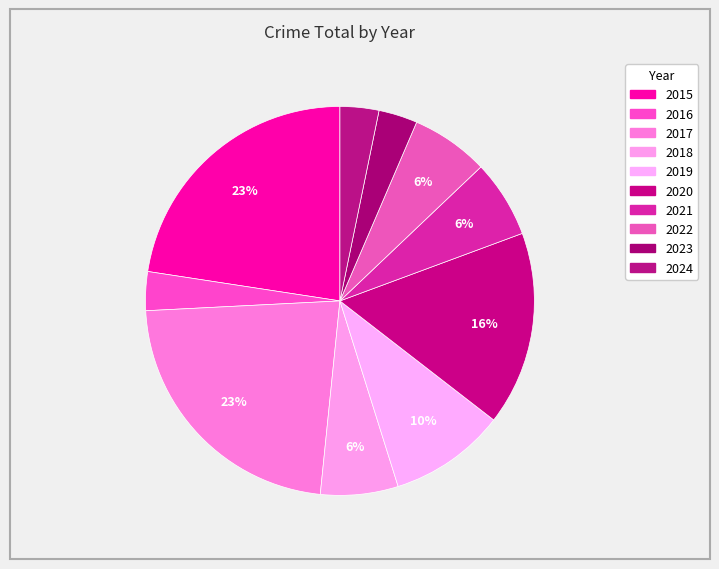

What is the change in value from 2019 to 2021?

-1